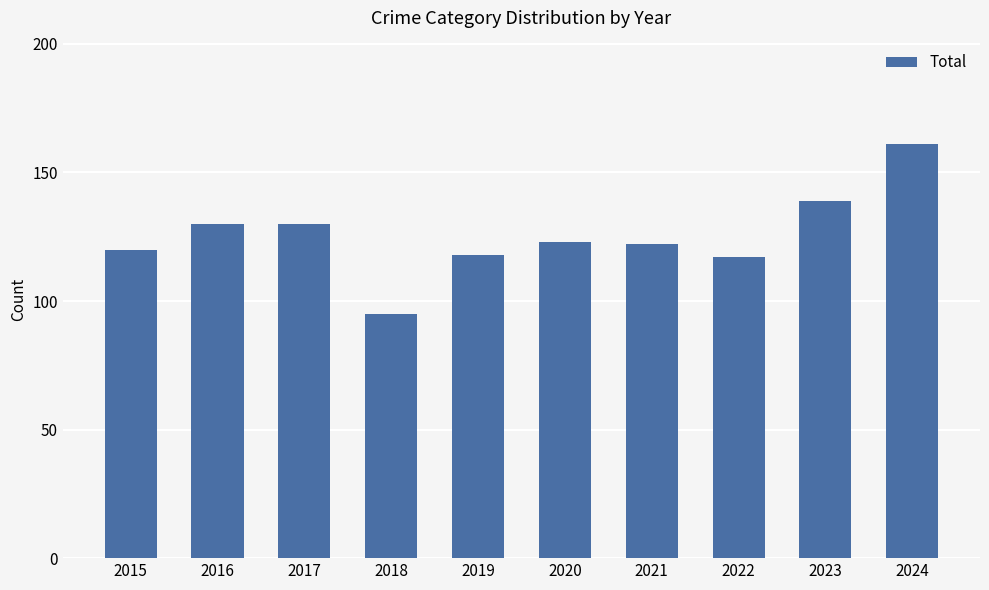

Reading left to right, extract all data points from this chart.

120	130	130	95	118	123	122	117	139	161